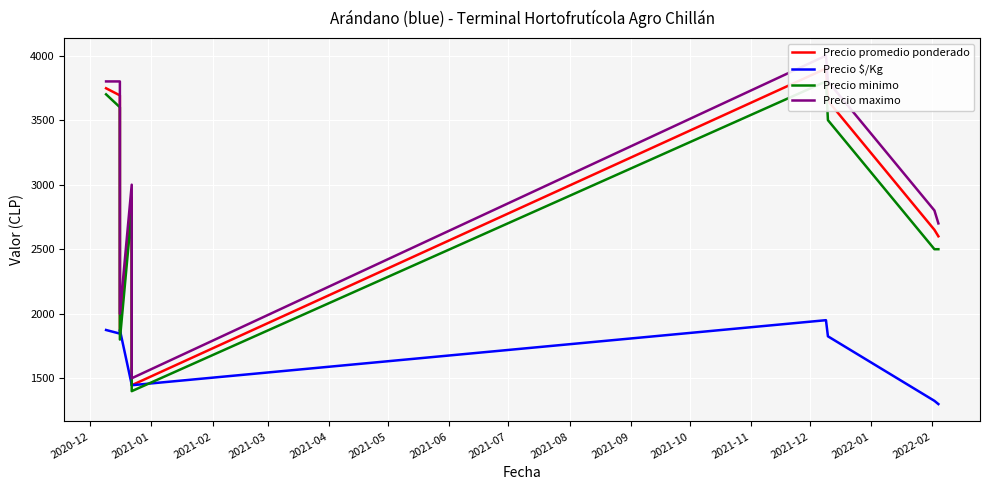

Between 2021-05 and 2021-08, which series saw the biggest shift?

Precio promedio ponderado